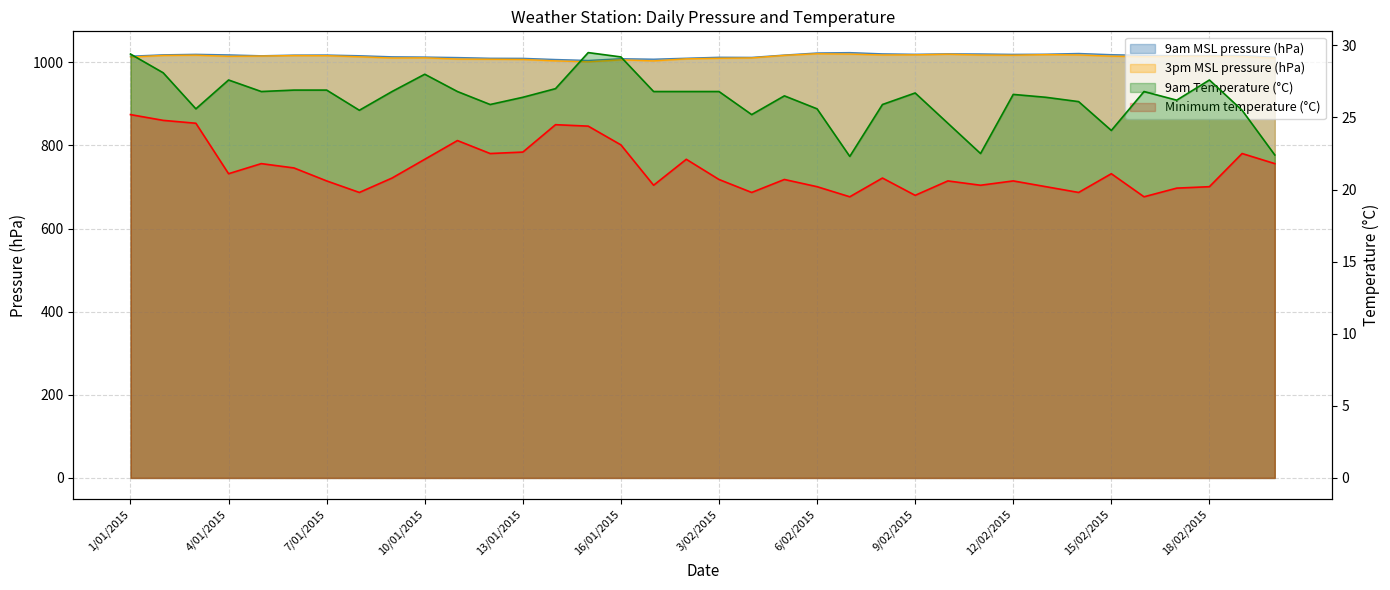

Is the value of 9am Temperature (°C) at 16/02/2015 greater than the value of Minimum temperature (°C) at 5/01/2015?

Yes